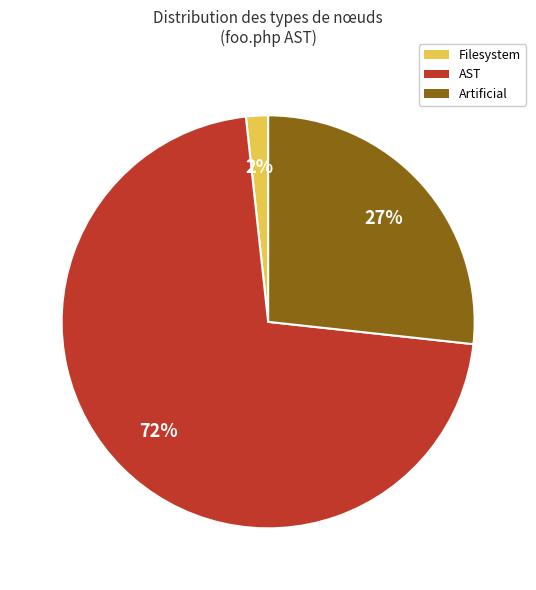

Which category has the biggest portion of the pie?

AST